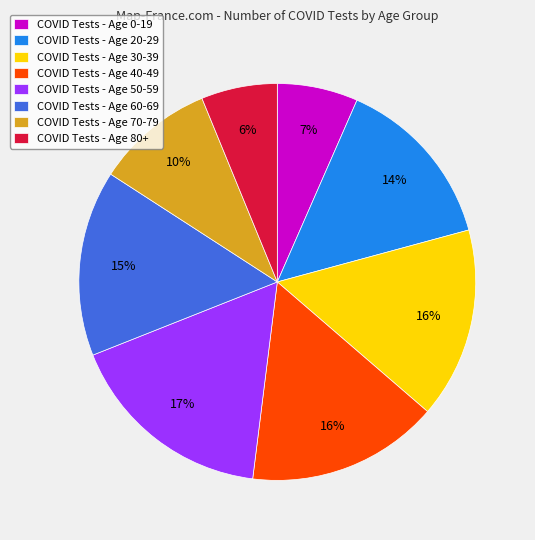

Is the sum of COVID Tests - Age 20-29 and COVID Tests - Age 60-69 greater than half?

No